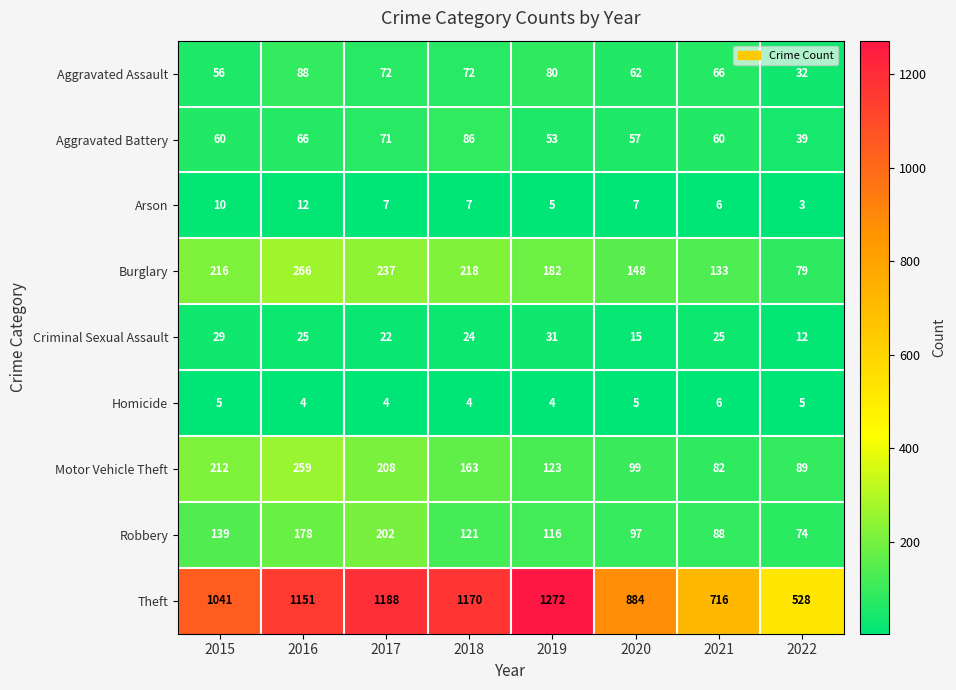

What is the spread (max minus min) of values at 2021?

710